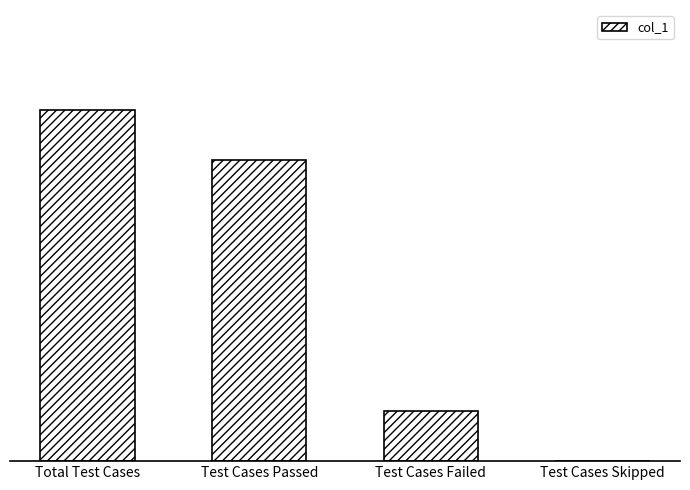

What is the sum of all values?

14